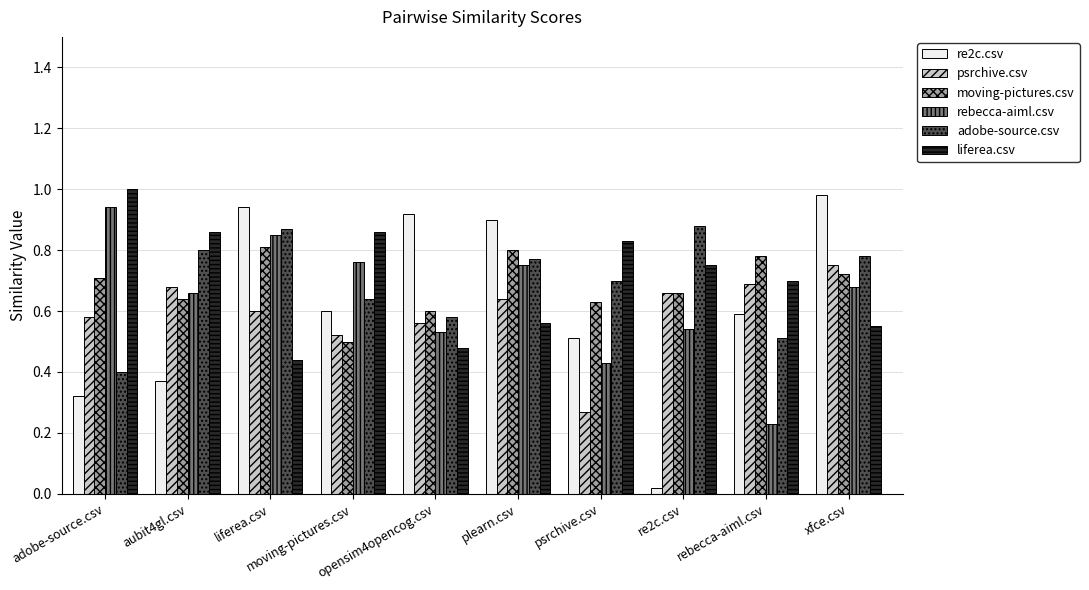

How many series are shown in this chart?

6